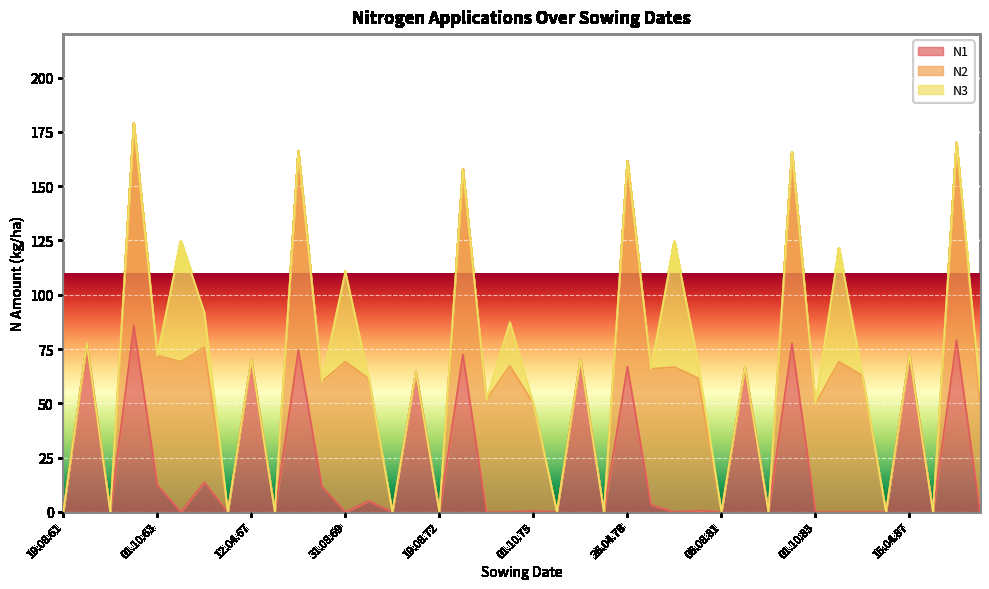

Is it true that N2 equals 34.4 at 01.10.65?

False